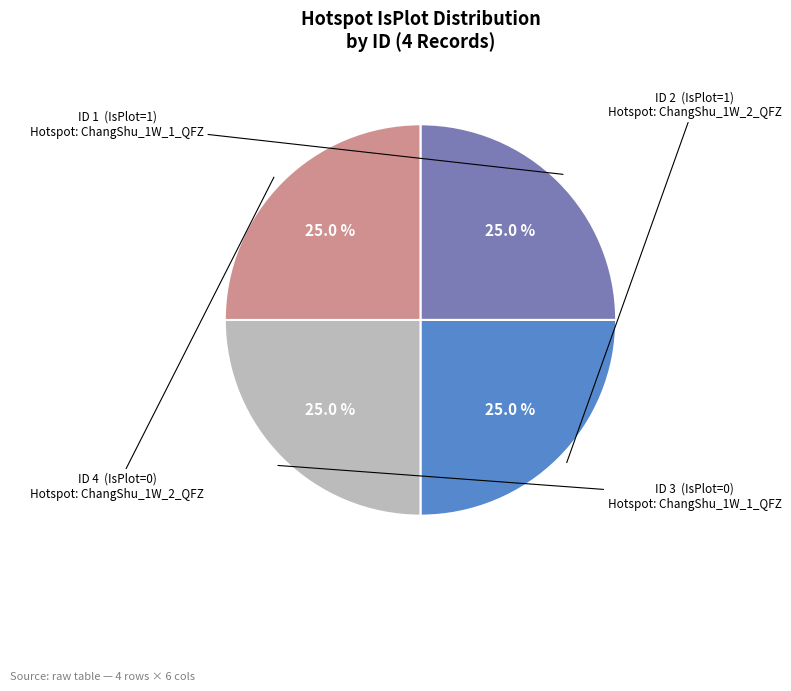

Is there any slice that represents more than half of the pie?

No